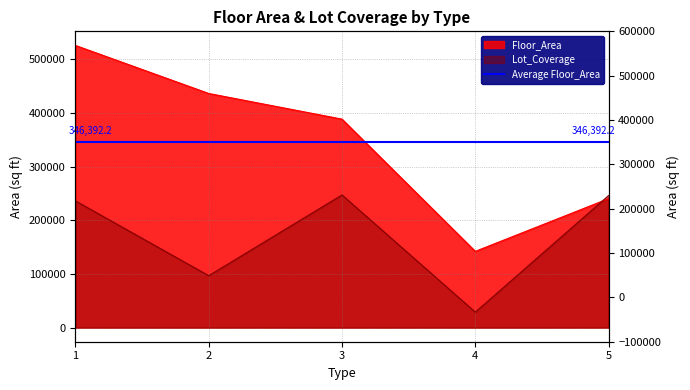

Which series has the largest total across all categories?

Floor_Area